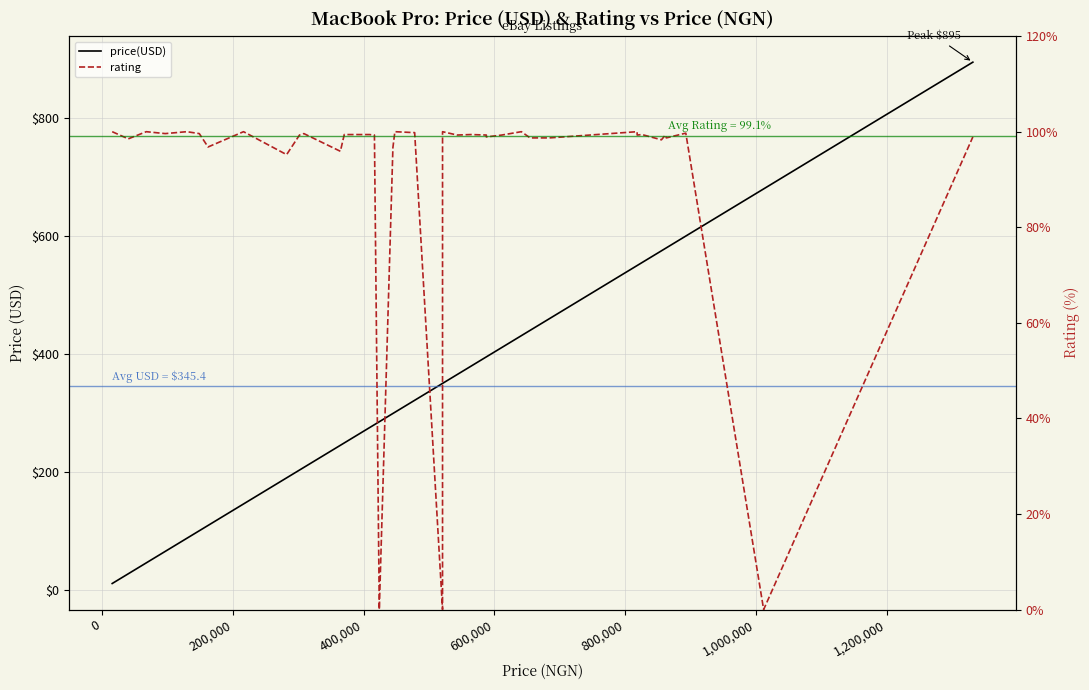

What is the average value of the price(USD) series?

345.4